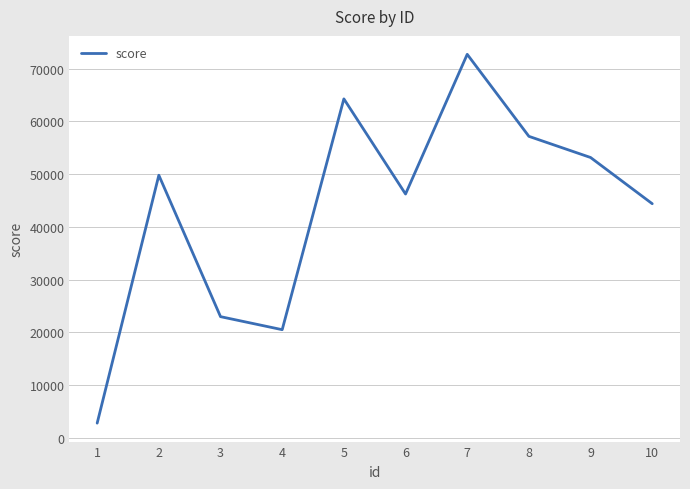

What is the difference between the values at 6 and 3?

23252